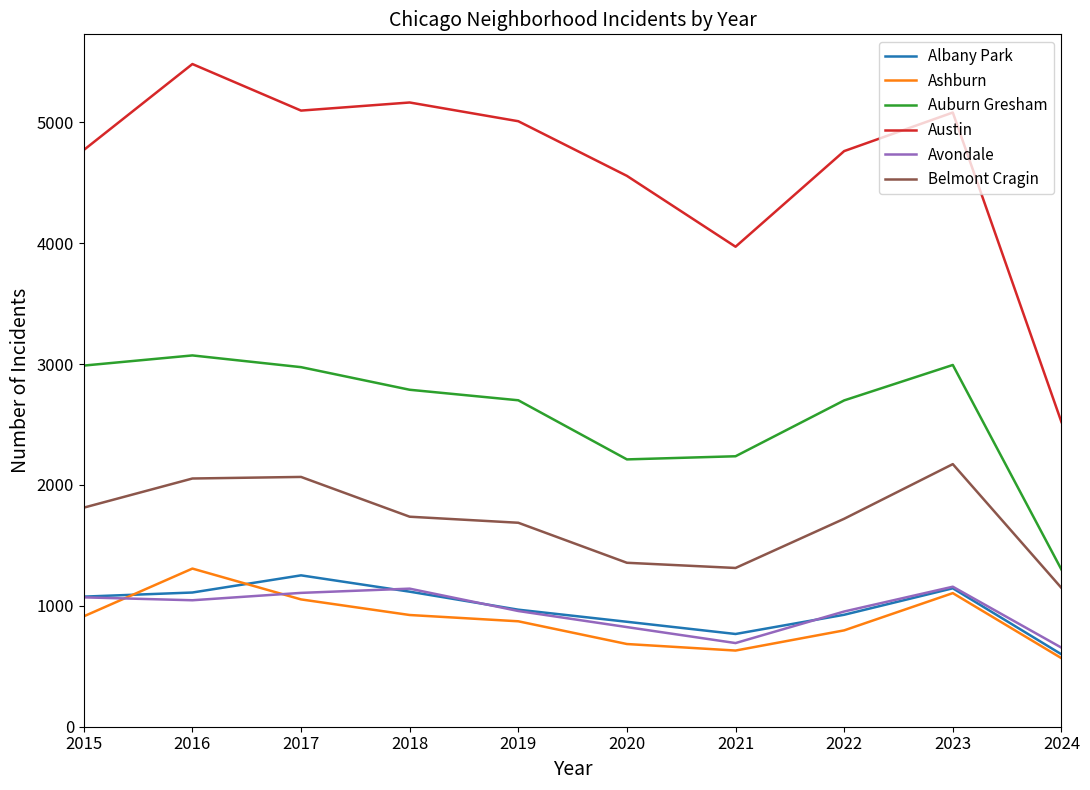

What are all the series names shown in the legend?

Albany Park, Ashburn, Auburn Gresham, Austin, Avondale, Belmont Cragin